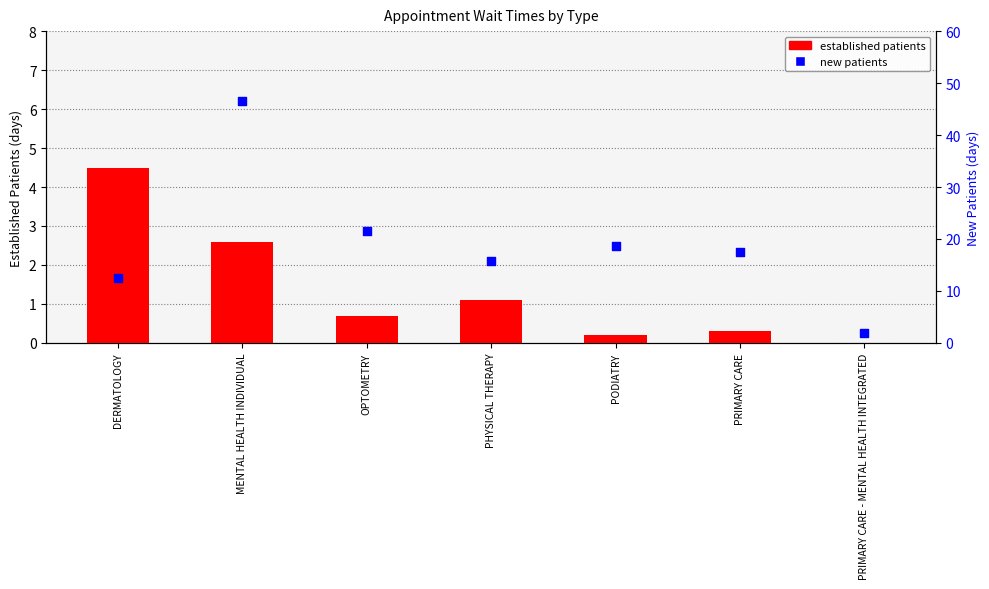

Is the value of new patients at OPTOMETRY greater than the value of established patients at PRIMARY CARE - MENTAL HEALTH INTEGRATED?

Yes